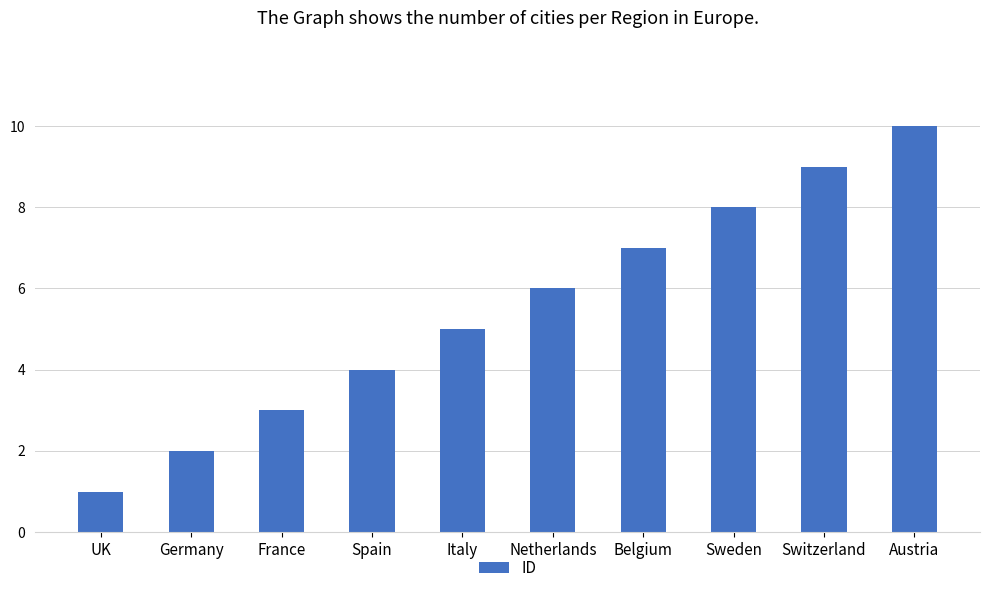

Reading left to right, transcribe all the data shown in this chart.

1	2	3	4	5	6	7	8	9	10